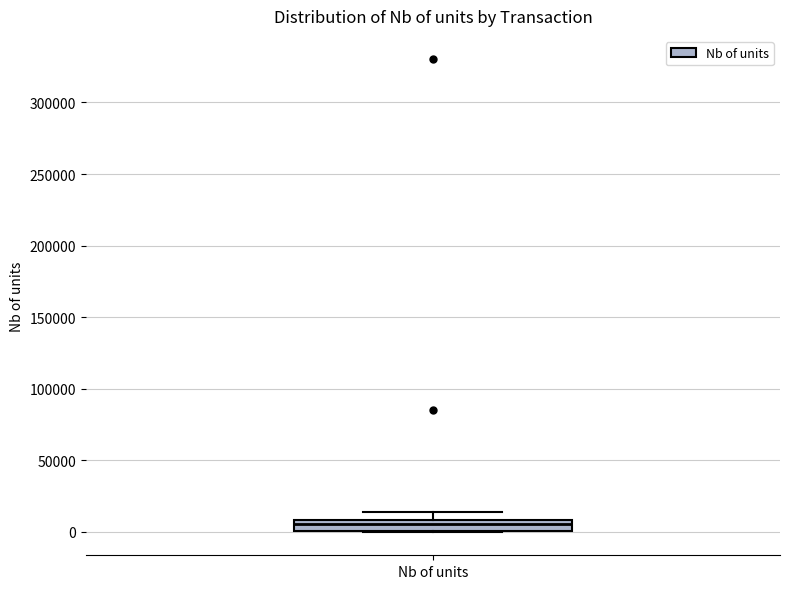

Read this box plot against the y-axis: the position of the median line, the range covered by the box, and the ends of both whiskers. The values are not printed on the chart, so give them approximately, as read against the axis.

median 5000, box 0 to 10000, whiskers 0 to 15000